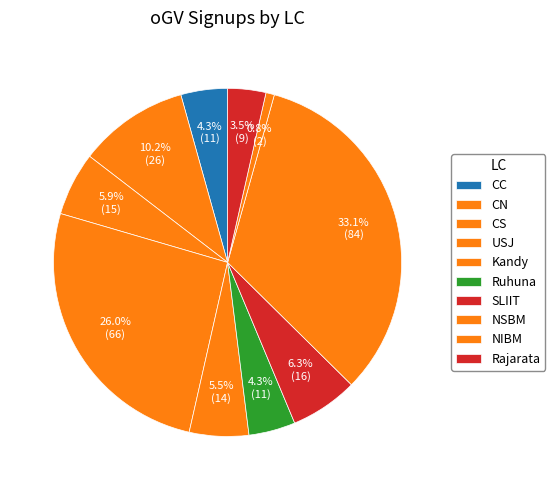

To the nearest percent, what is the difference between the largest and smallest slice percentages?

32%